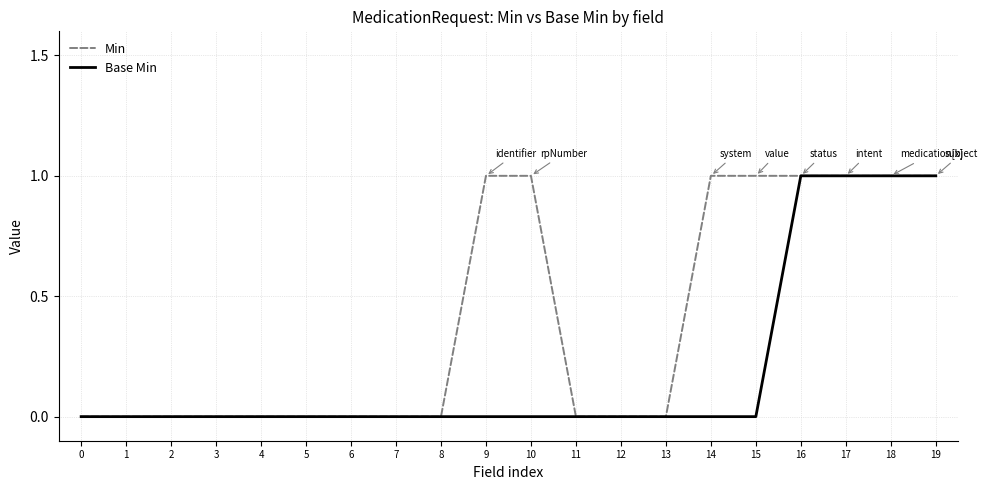

Count the Base Min values in the range 0 to 1.

20